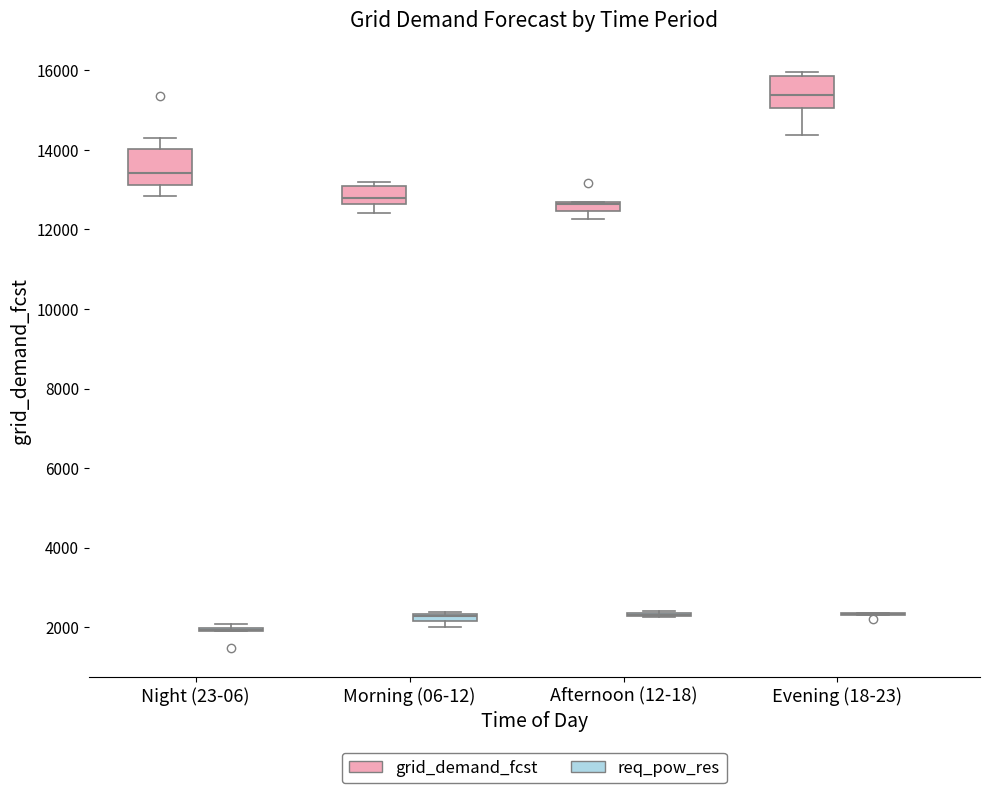

Where does the upper whisker of the box for Night (23-06) (grid_demand_fcst) end on the y-axis? The values are not printed on the chart, so give them approximately, as read against the axis.

14200